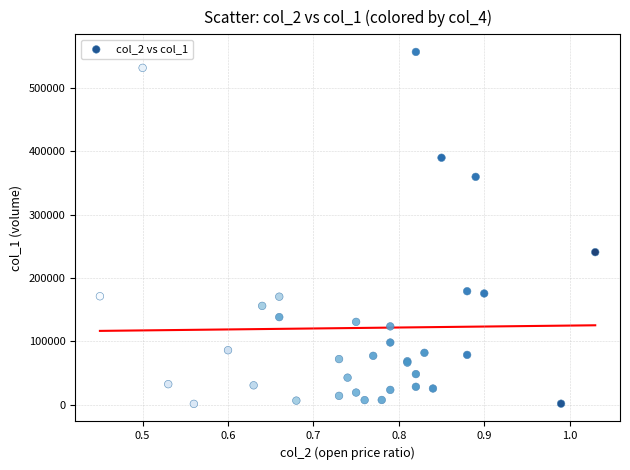

What Y value in the scatter plot is closest to 279020?

240740